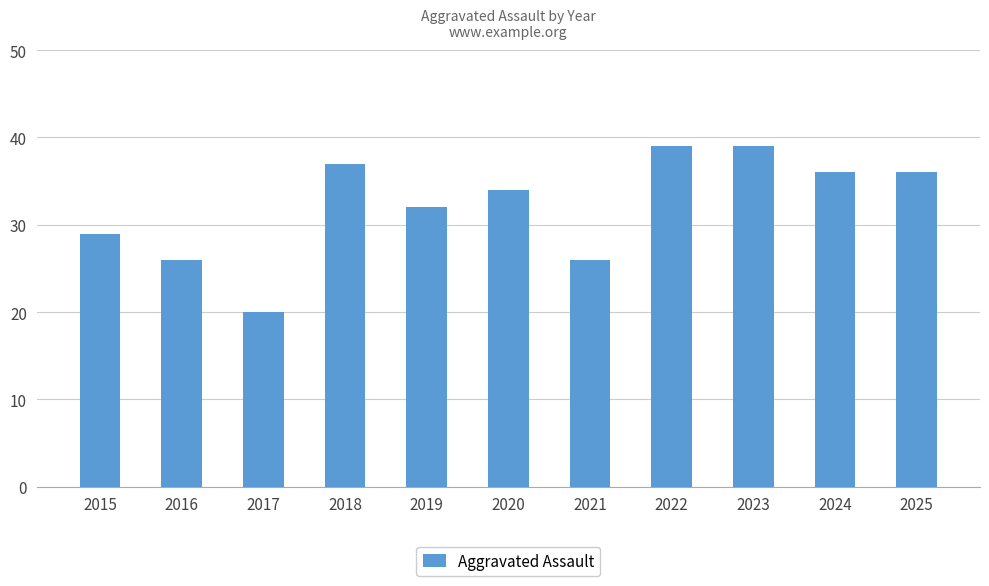

What is the value of the 6th bar from the left?

34